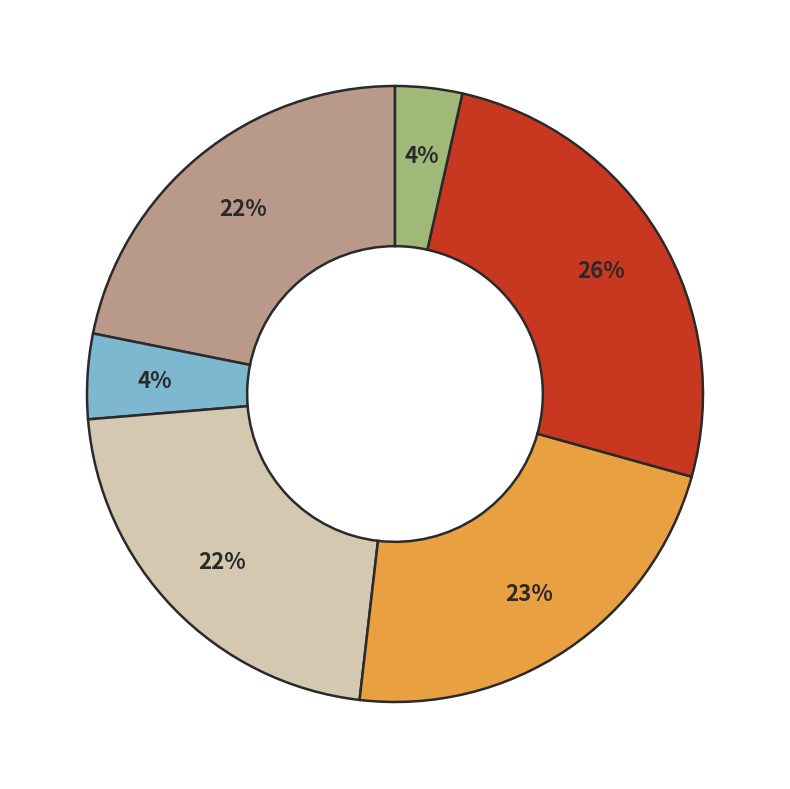

Does any single category account for the majority?

No